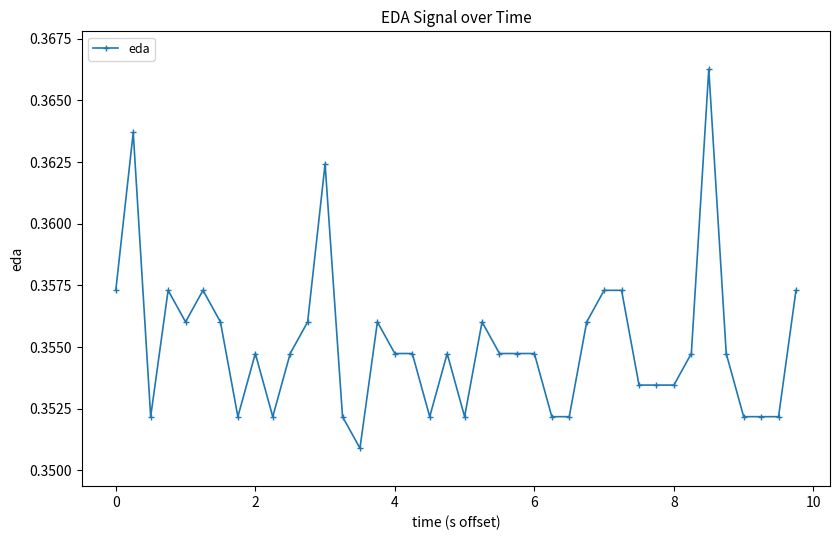

True or false: there are more than 1 points higher than both neighbors.

True